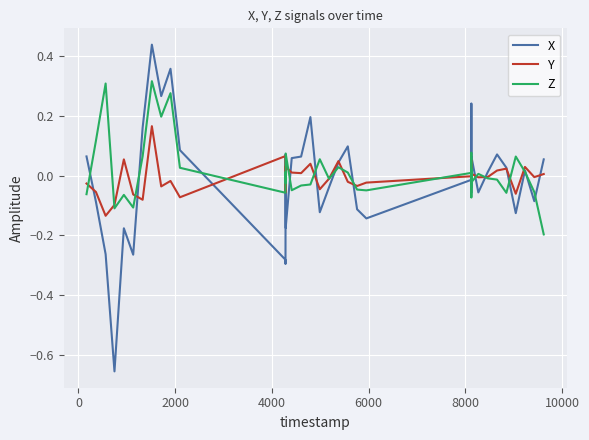

Rank the series by their maximum value, from highest to lowest.

X, Z, Y